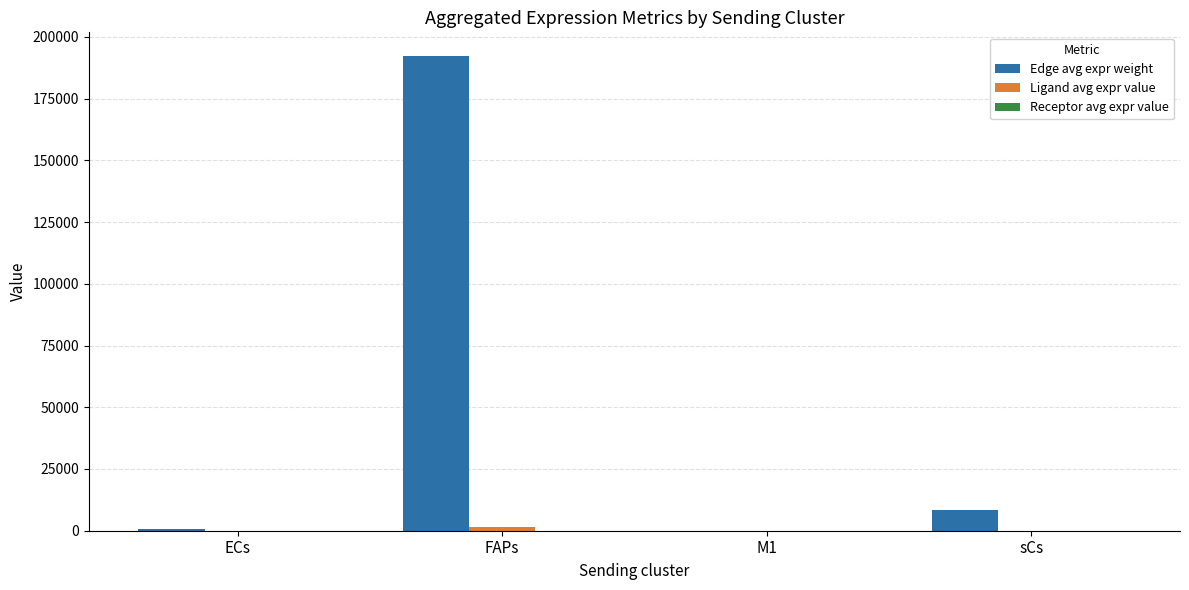

Which category has the highest value in the Edge avg expr weight series?

FAPs